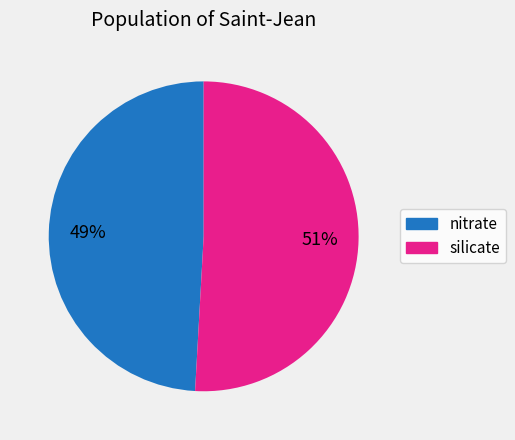

What percentage is the silicate slice, to the nearest percent?

51%